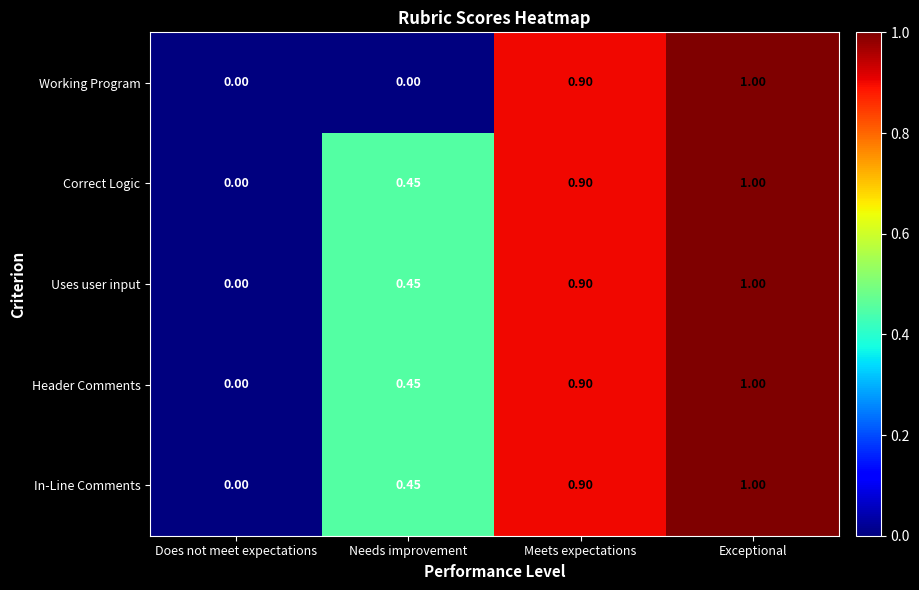

Which label corresponds to the largest value in the chart?

Exceptional